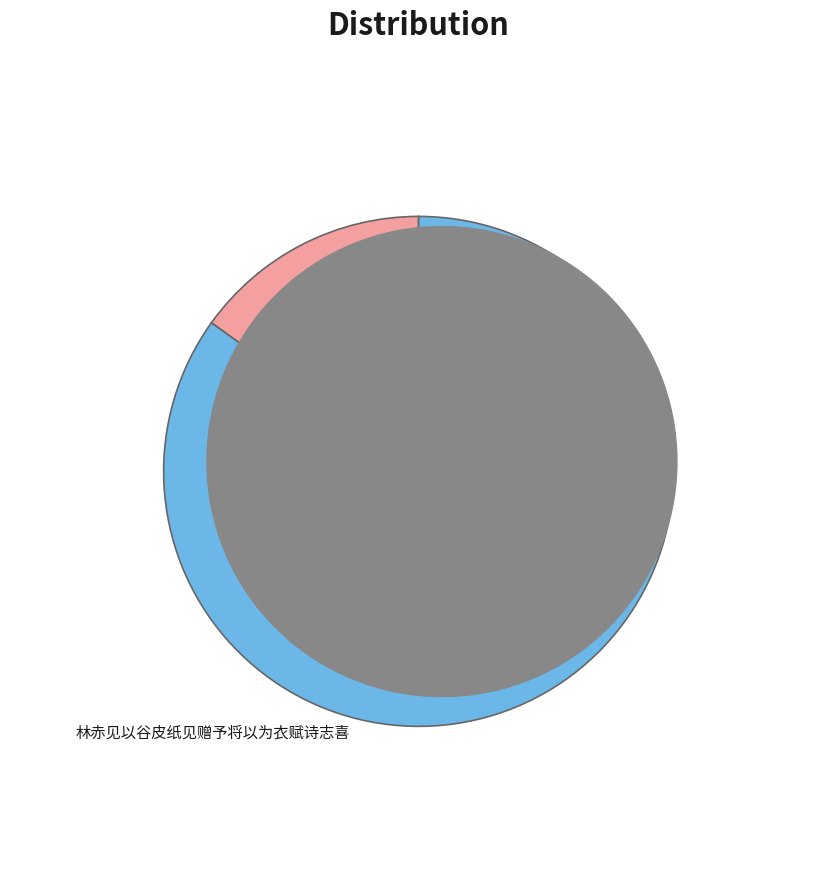

Is there a majority slice in this chart?

Yes